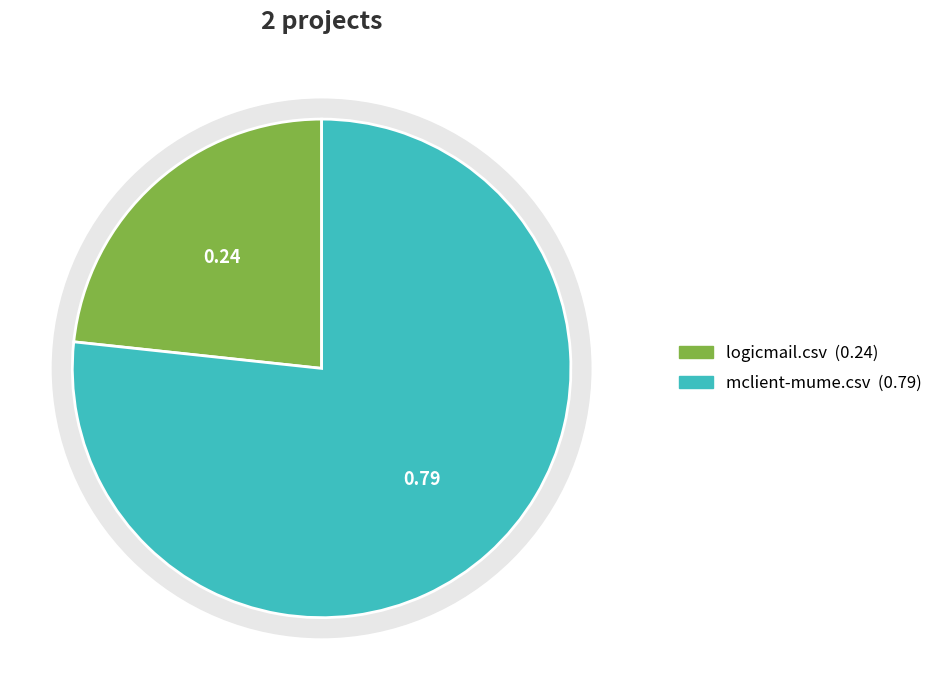

Count the number of slices in the pie.

2